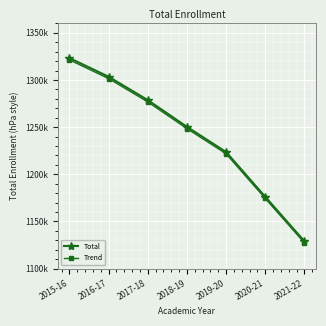

True or false: Trend and Total intersect in this chart.

False